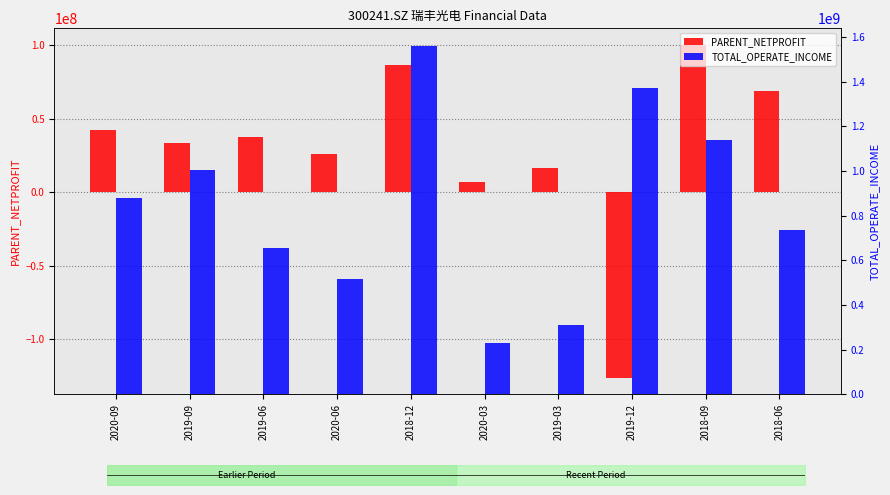

What is the difference between the second highest and second lowest values in the PARENT_NETPROFIT series?

79037780.1